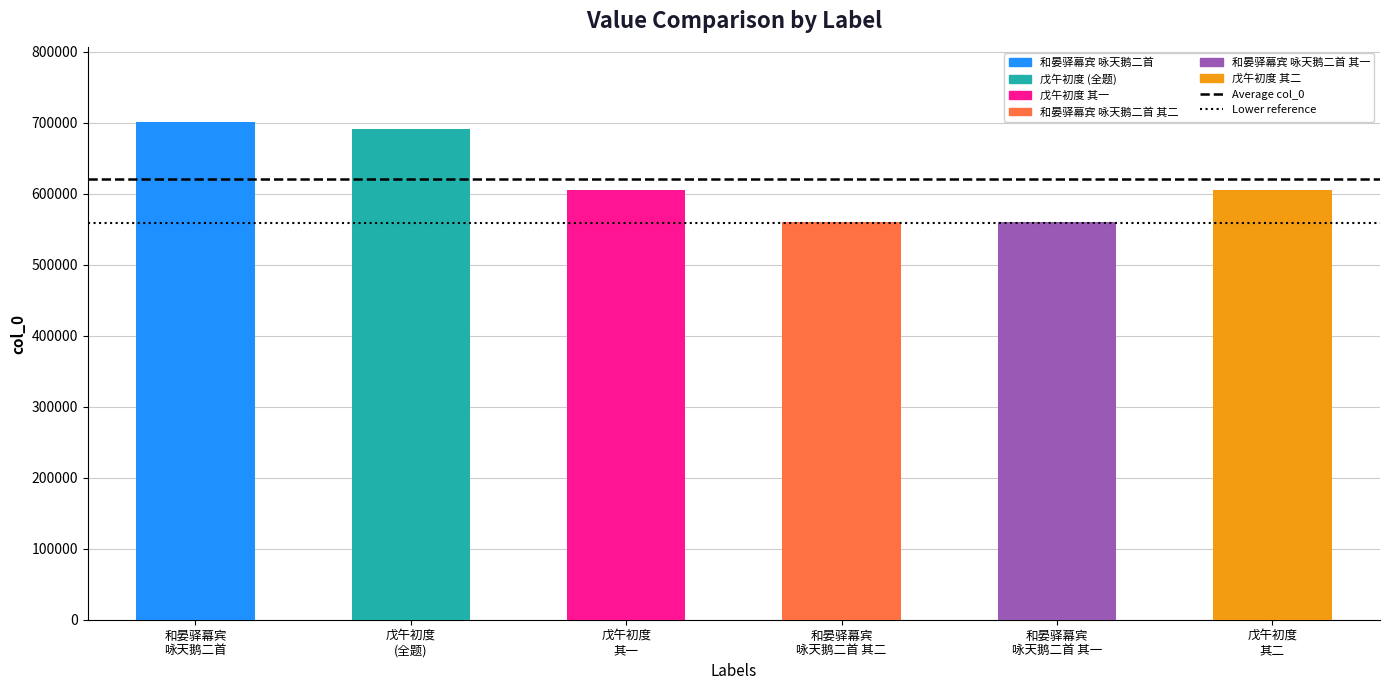

What is the sum of the Lower reference values at 和晏驿幕宾
咏天鹅二首 and 戊午初度
(全题)?

1116482.7